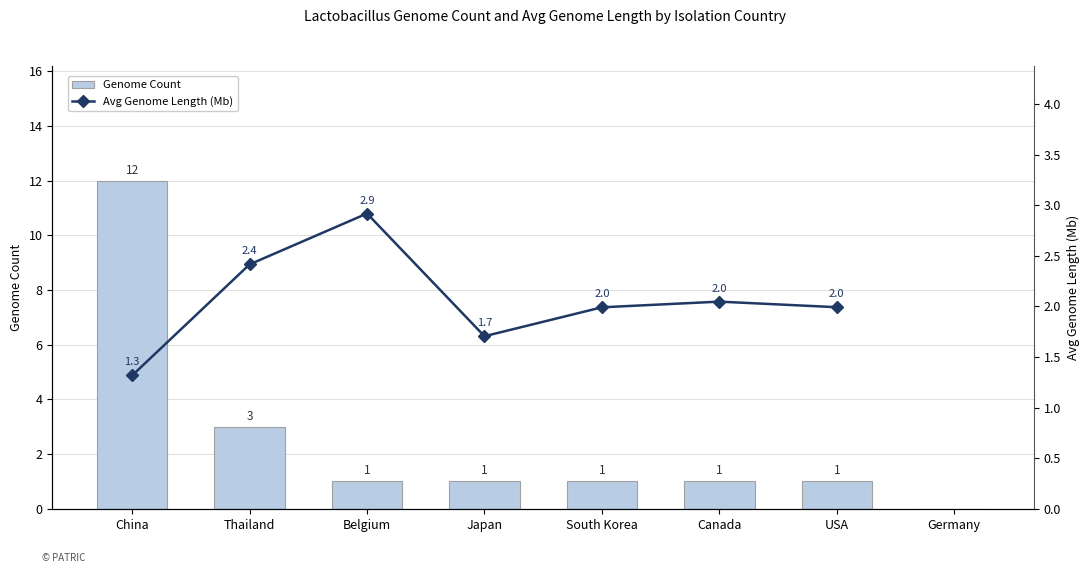

At which category does the chart reach its minimum across all series?

Germany